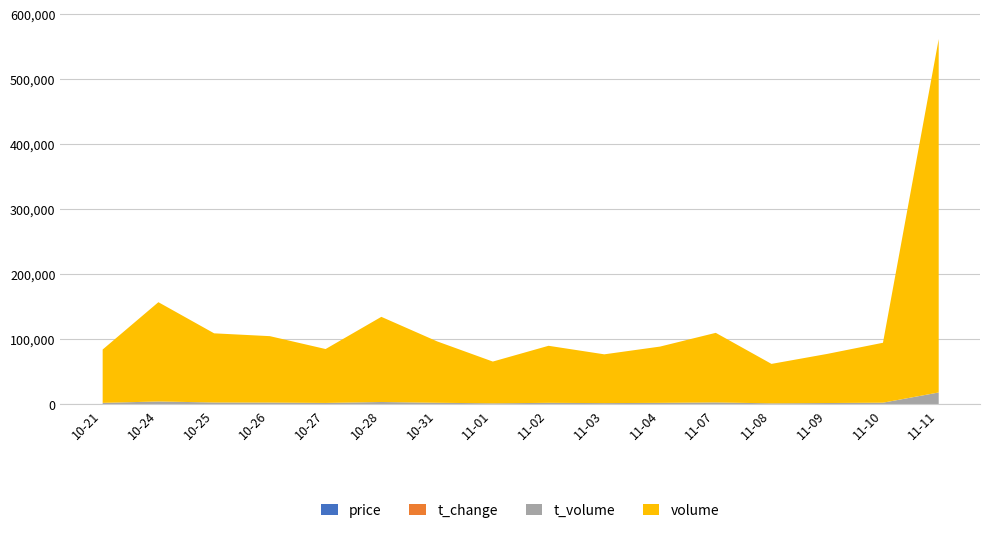

What is the average value of the t_volume series?

3875.2